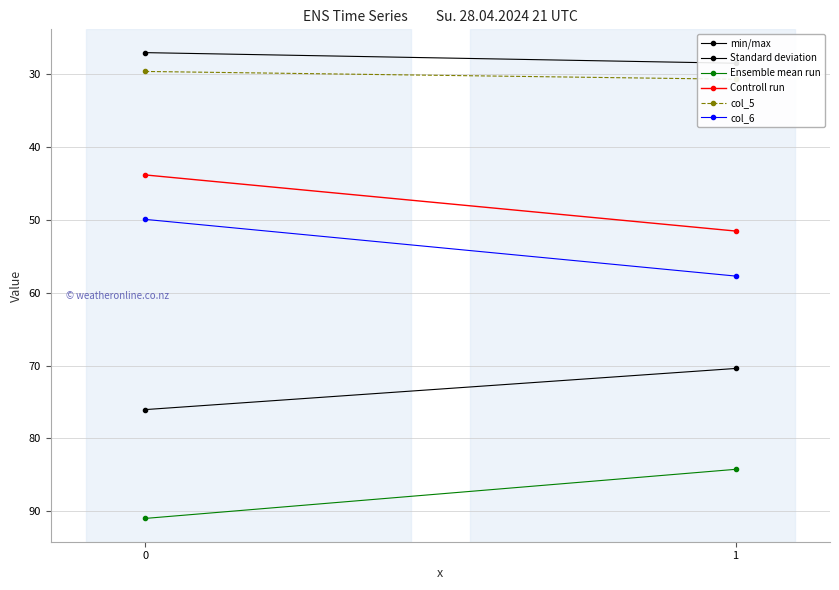

Reading right to left, what are all the values shown in this chart?

min/max: 1=28.5	0=27.0
Standard deviation: 1=70.4	0=76.1
Ensemble mean run: 1=84.3	0=91.0
Controll run: 1=51.5	0=43.8
col_5: 1=30.7	0=29.6
col_6: 1=57.7	0=49.9